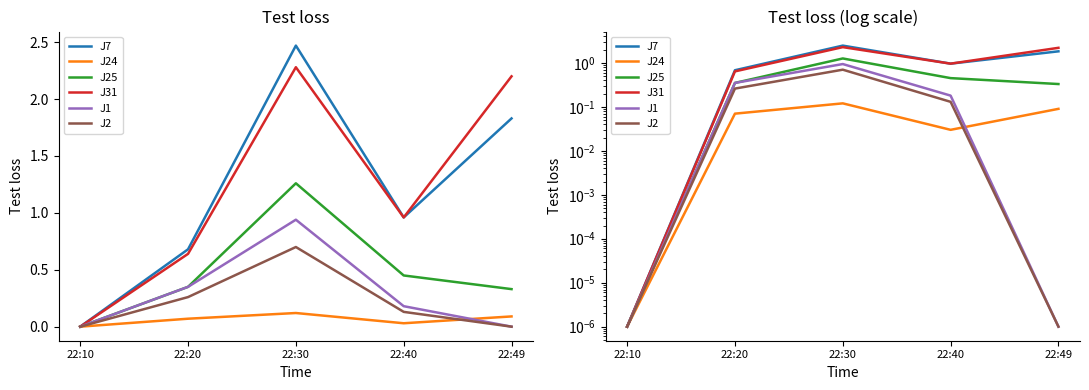

What are all the series names shown in the legend?

J7, J24, J25, J31, J1, J2